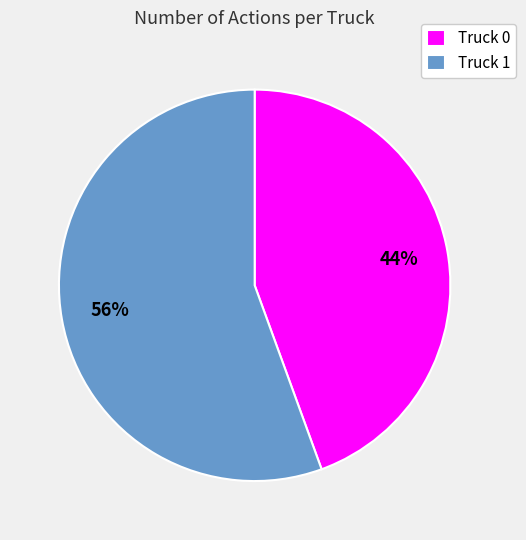

How many slices are in this pie chart?

2